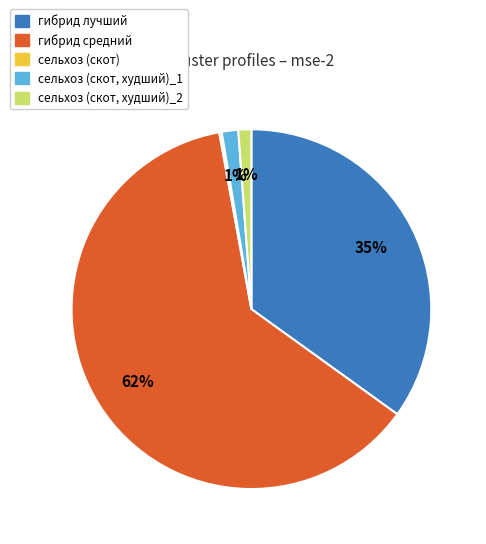

Is there any slice that represents more than half of the pie?

Yes